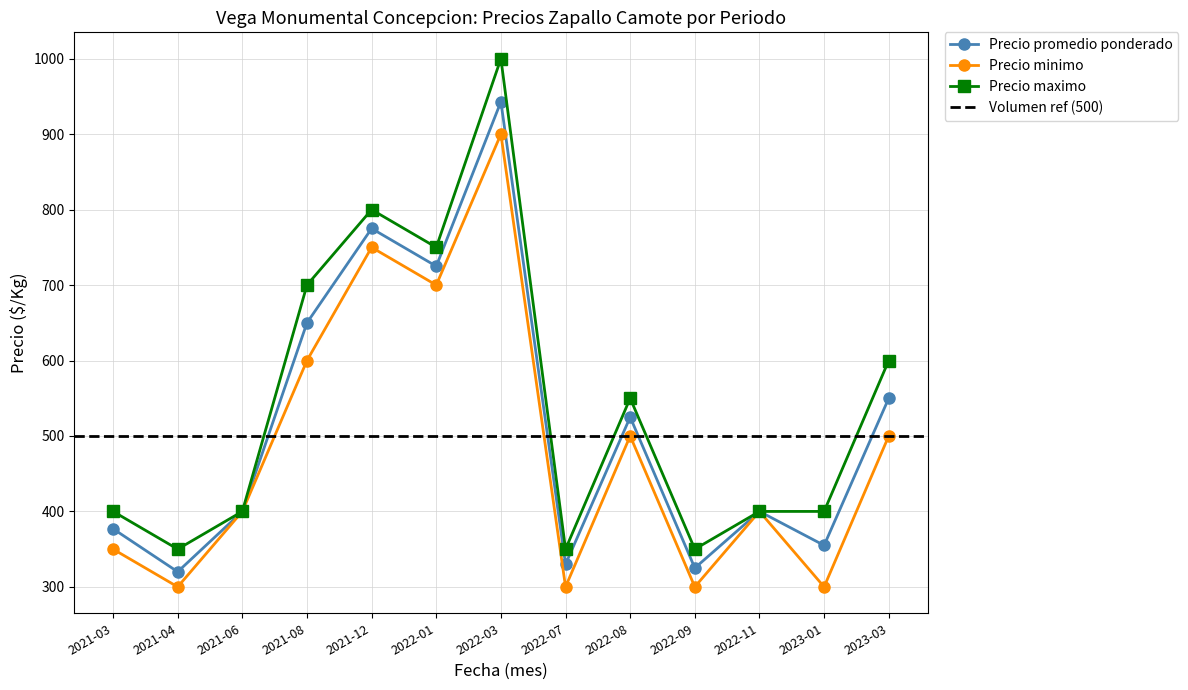

How many data points in Precio maximo are above 400?

6